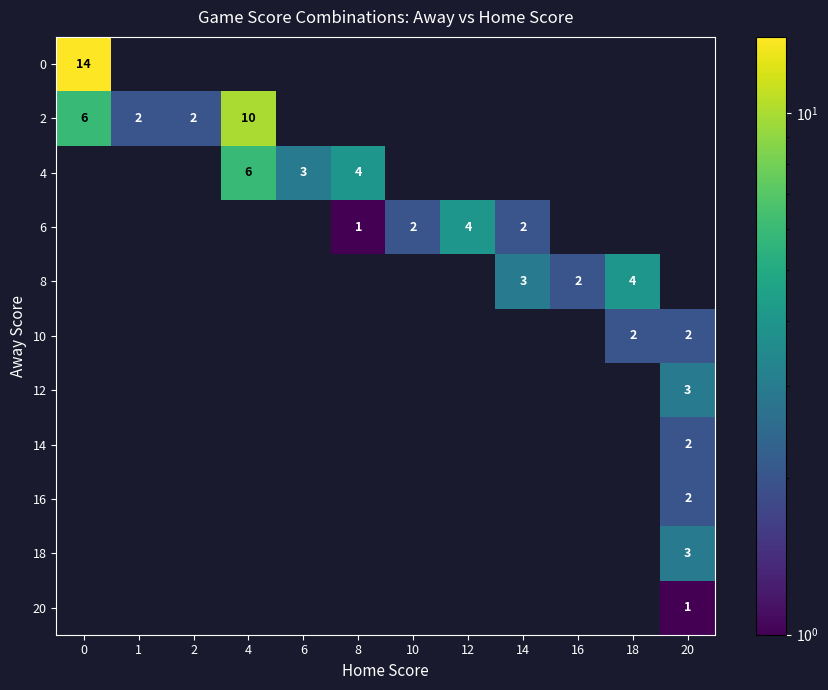

The 6 series shows 2 at 10. True or false?

True